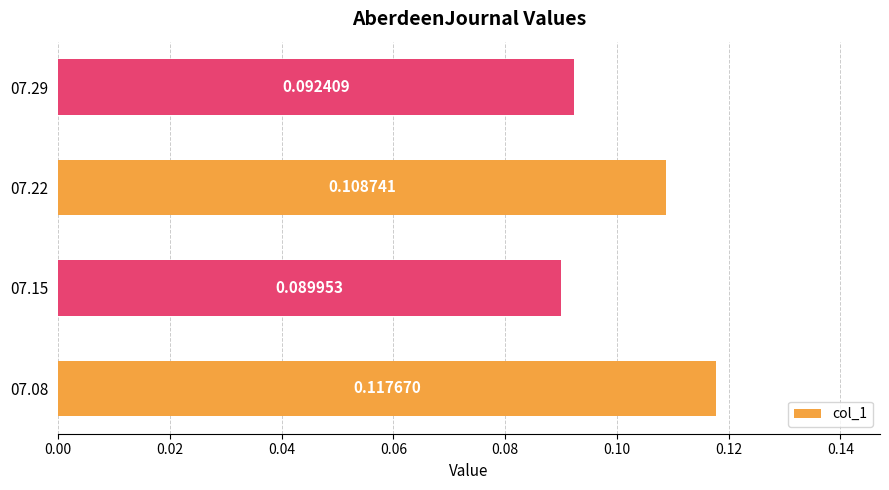

List the labels in order of value, smallest first.

07.15, 07.29, 07.22, 07.08